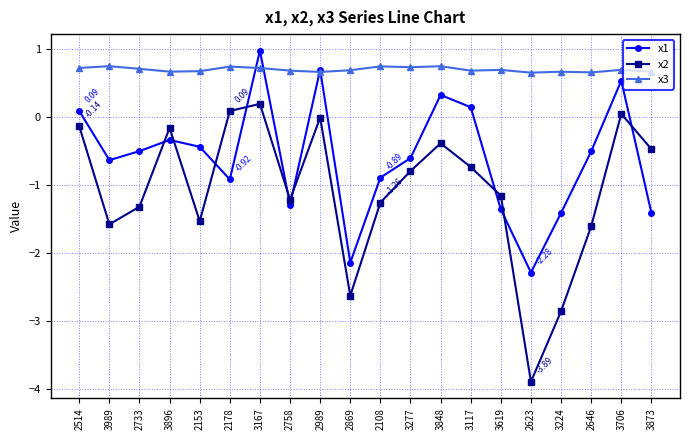

Which series has the widest spread of values?

x2